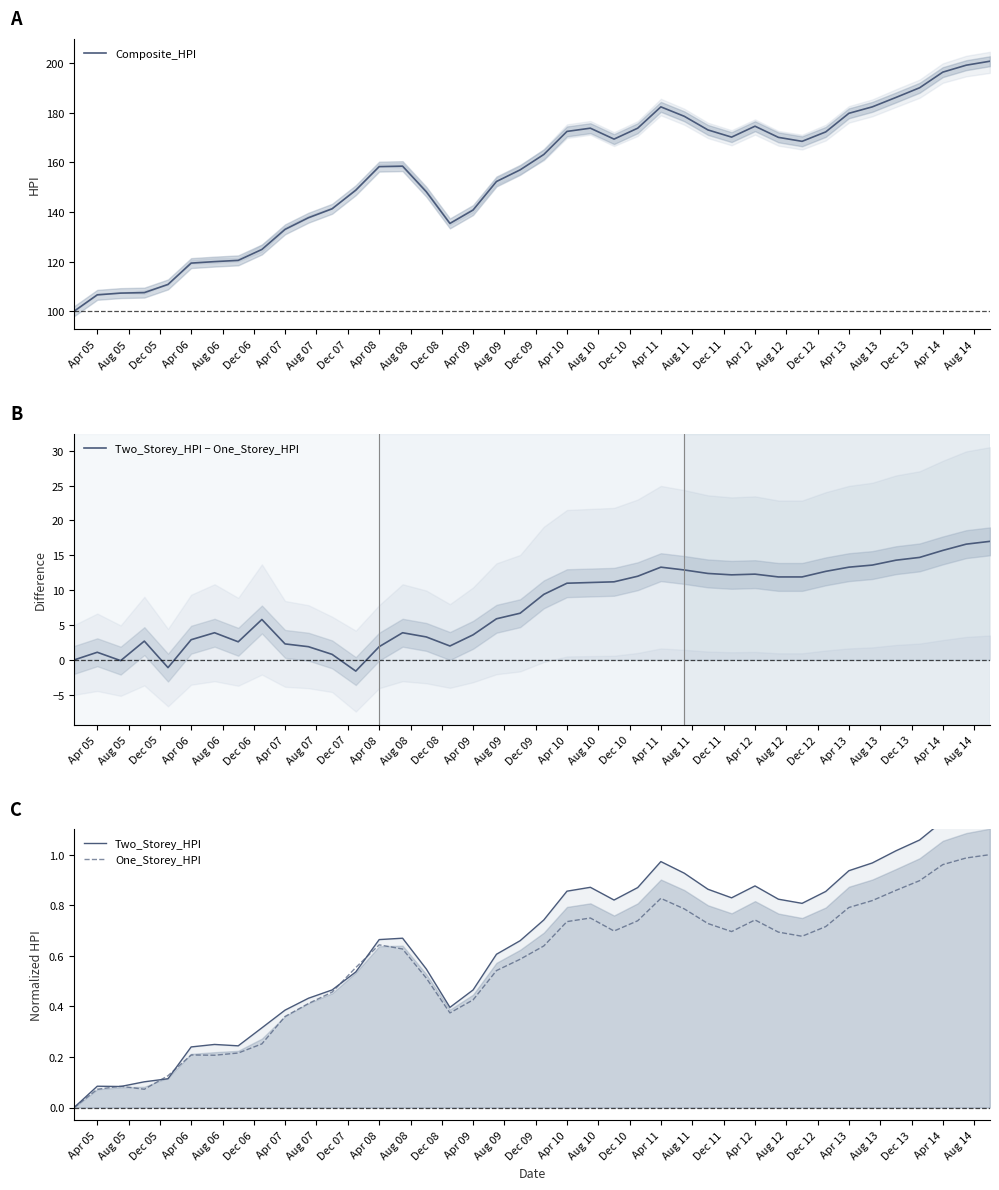

What is the maximum value for Composite_HPI?

200.8